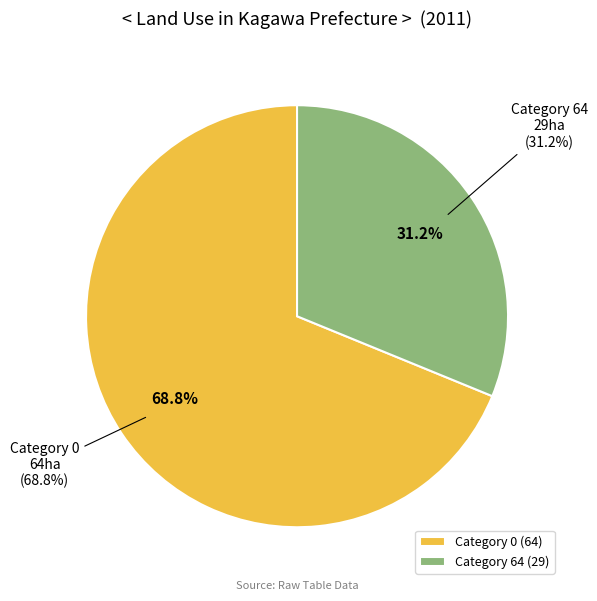

Which has a higher value, 29 or 0?

29